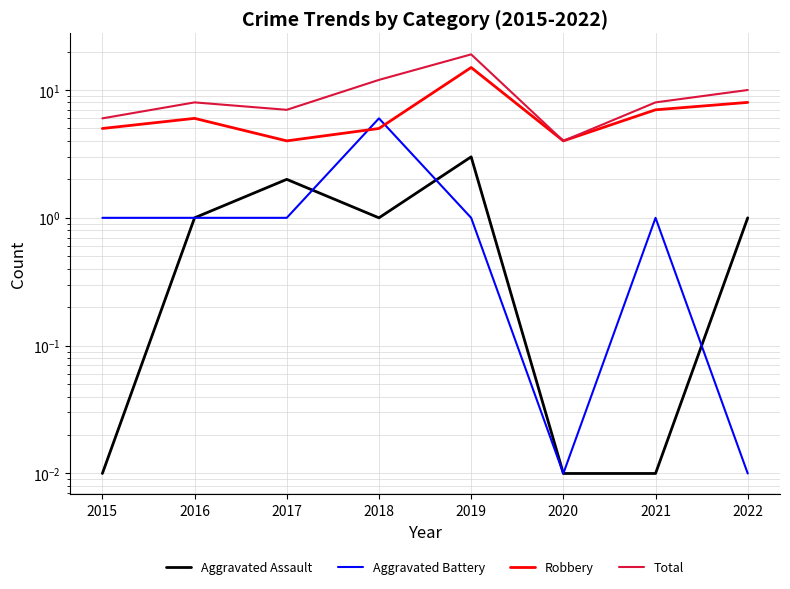

Which series has the largest total across all categories?

Total